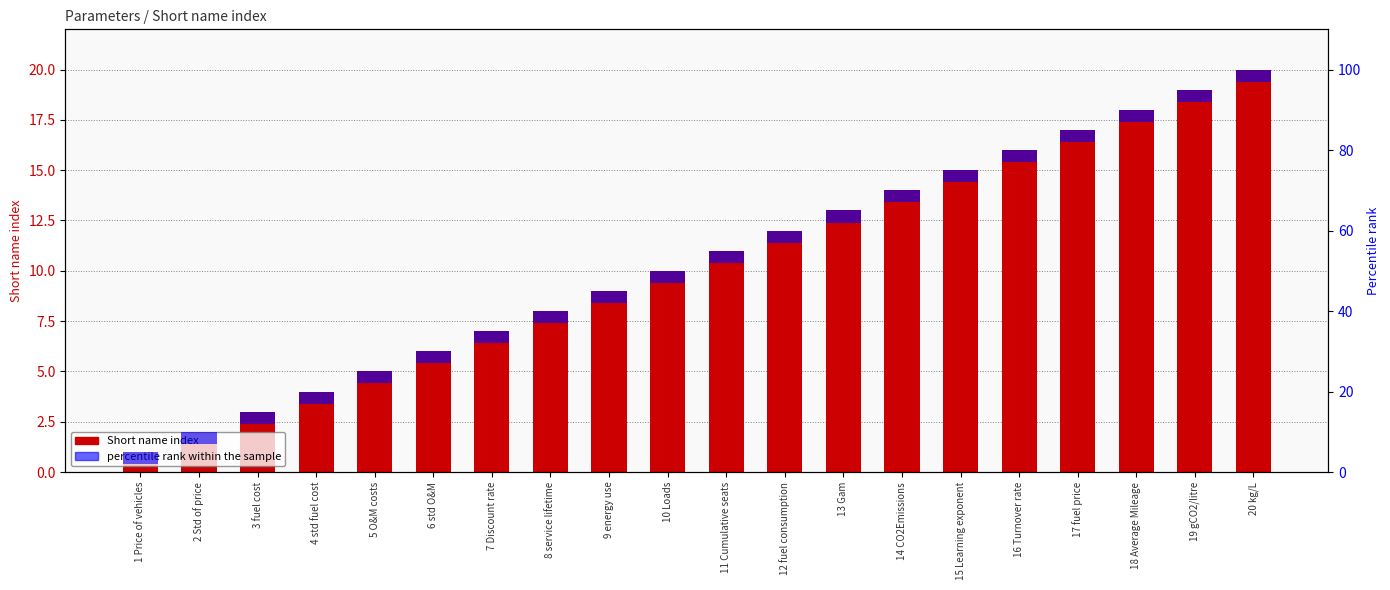

At which category does the chart reach its minimum across all series?

1 Price of vehicles